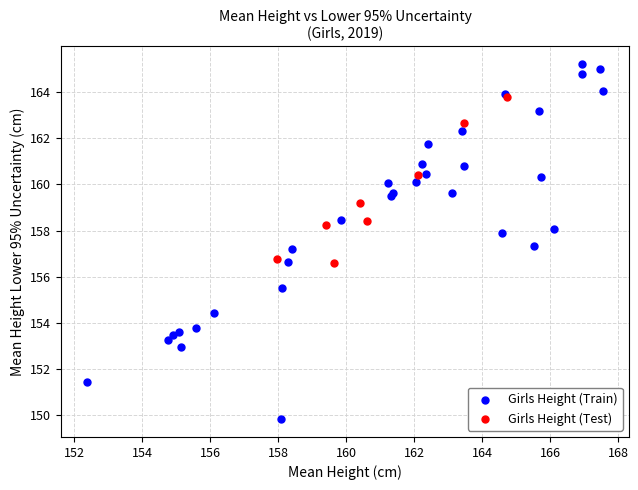

Which series has the largest Y range (max minus min)?

Girls Height (Train)